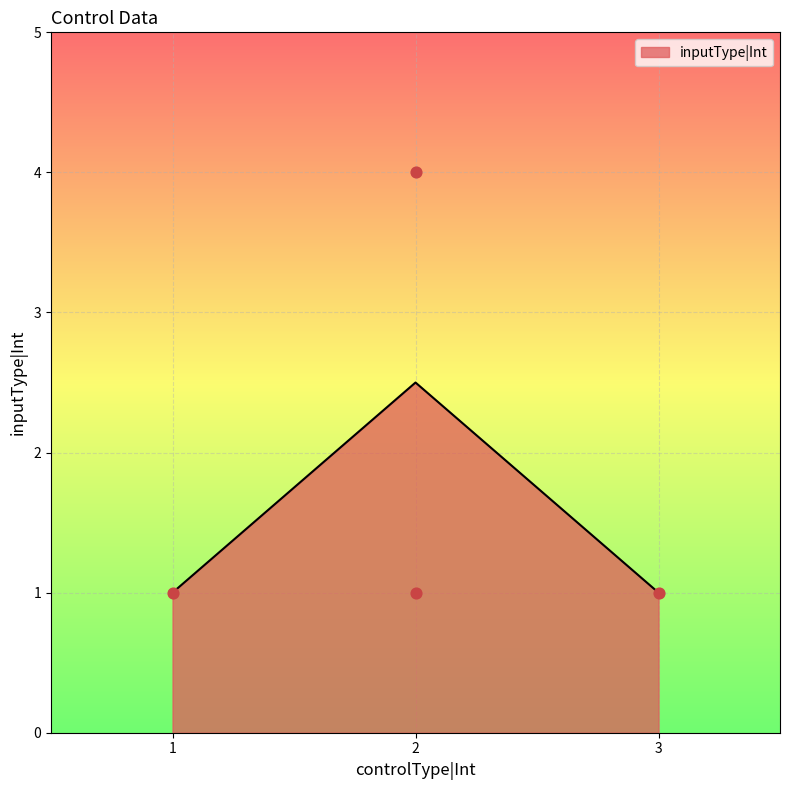

Between 2 and 2, which is larger?

2